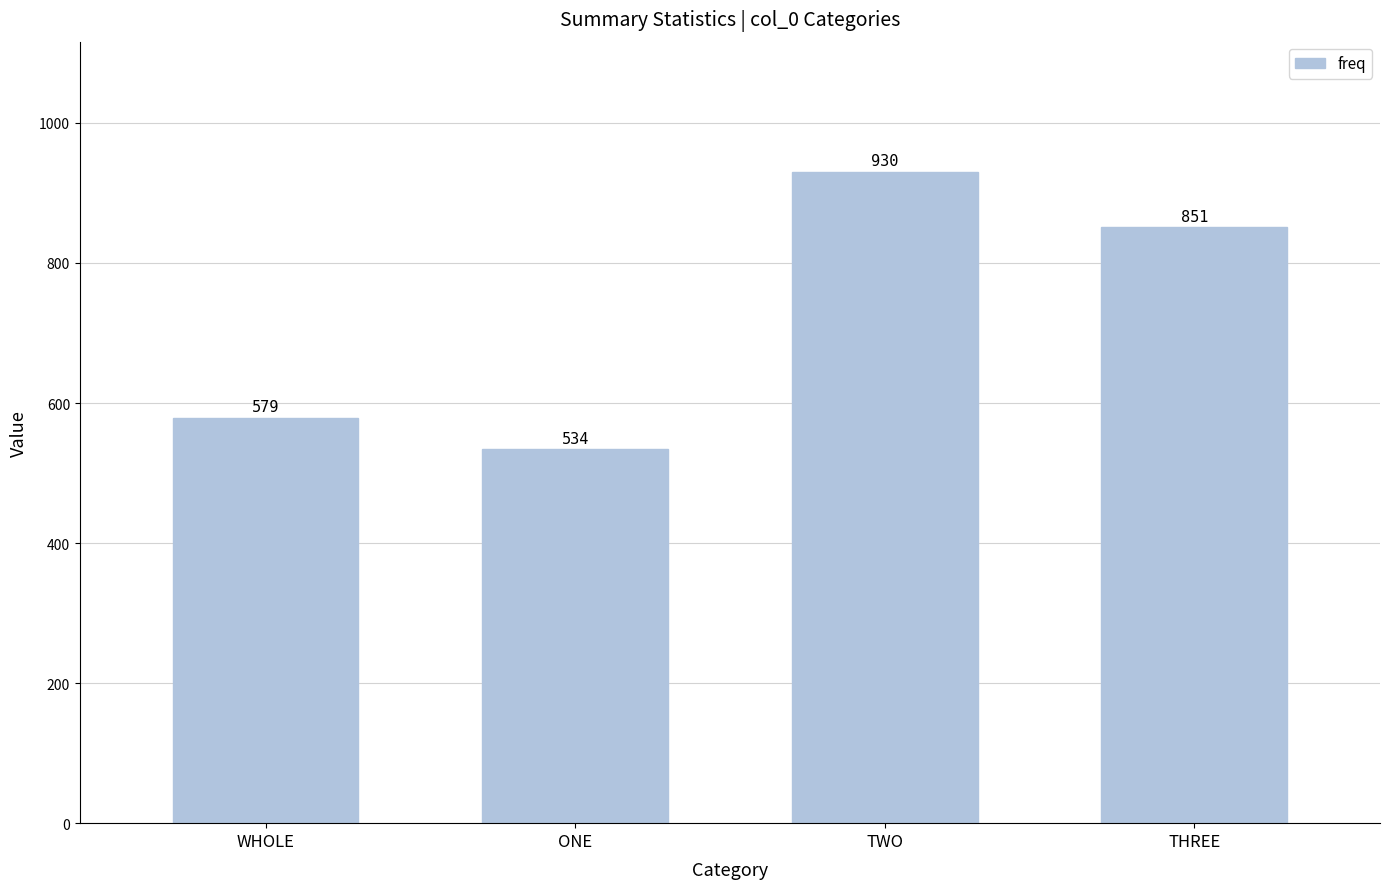

What is the greatest value displayed?

930